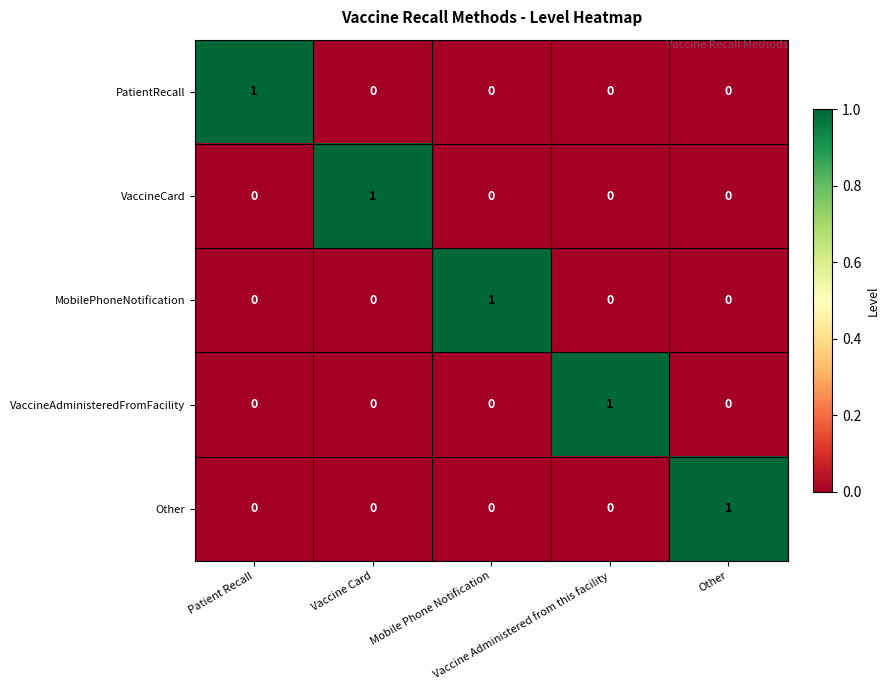

At how many categories does at least one series exceed 0?

5